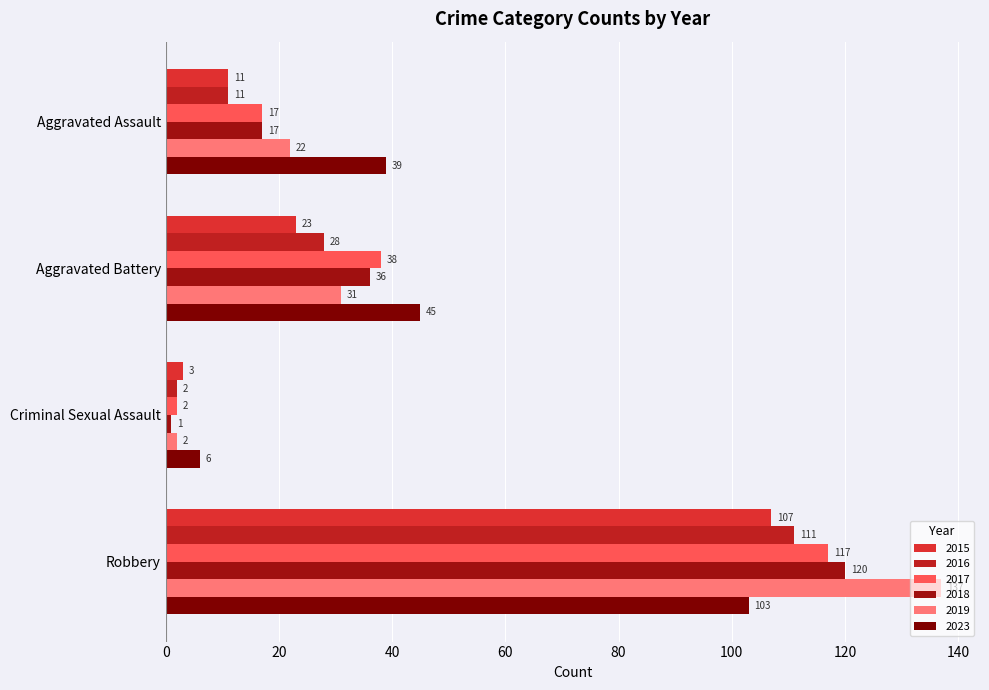

Which series has the largest range (max minus min)?

2019